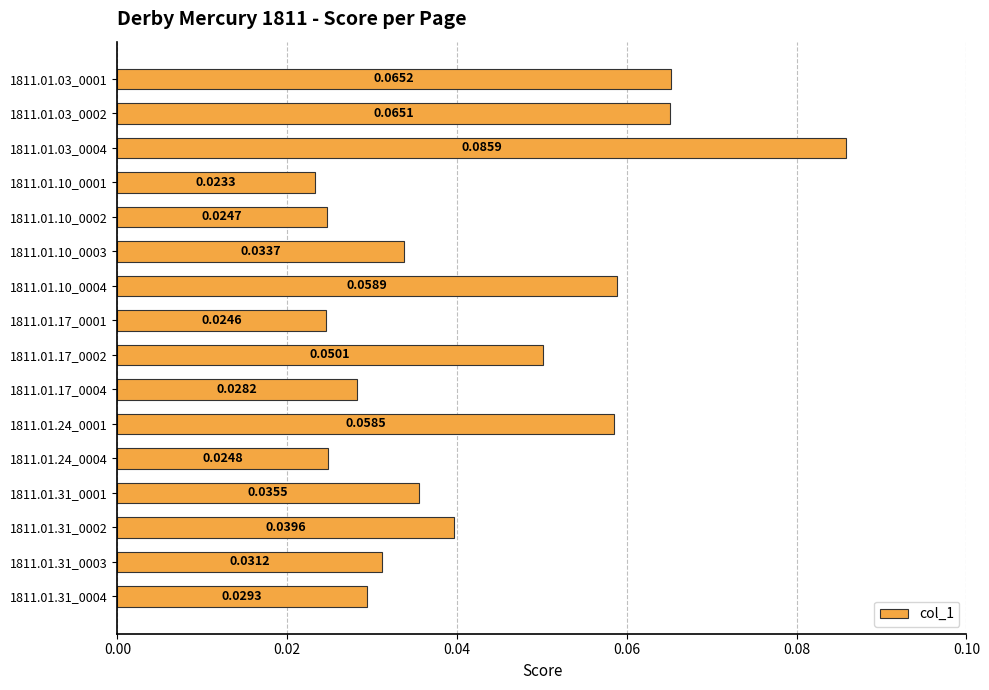

Which has a higher value, 1811.01.10_0001 or 1811.01.17_0002?

1811.01.17_0002